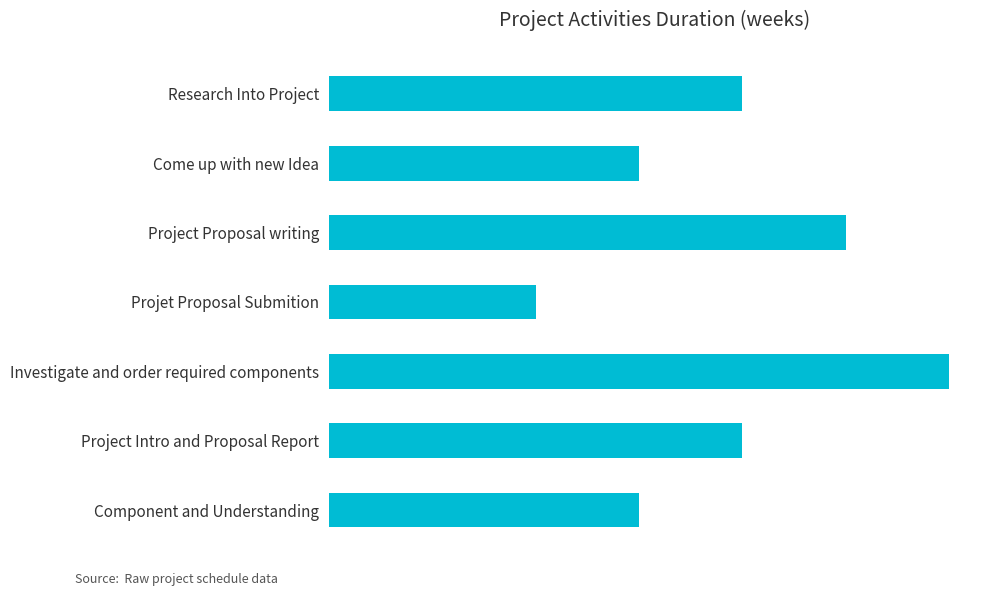

At which category does the chart reach its peak across all series?

Investigate and order required components